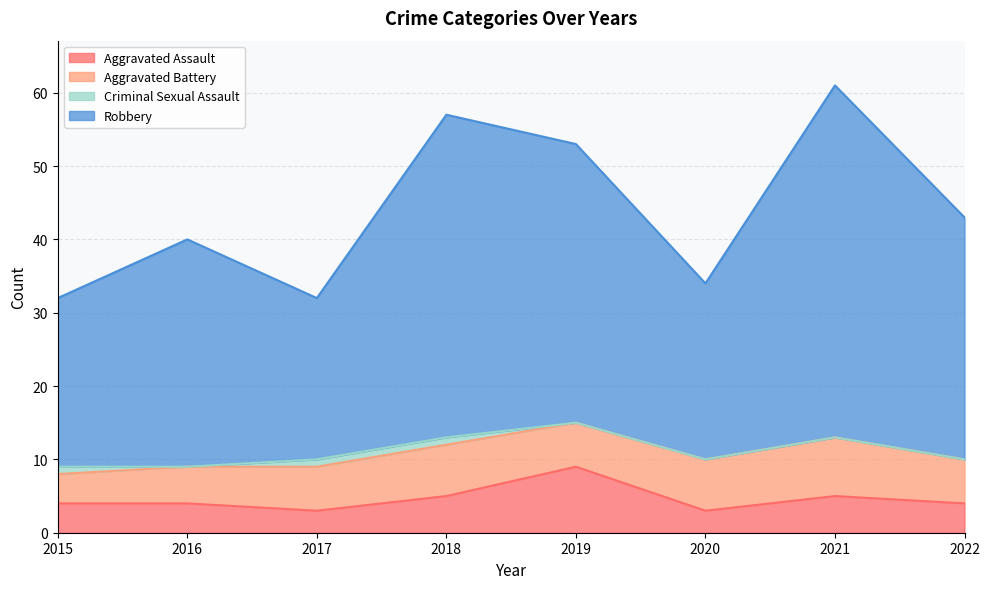

How many data points in Robbery are above 43?

3